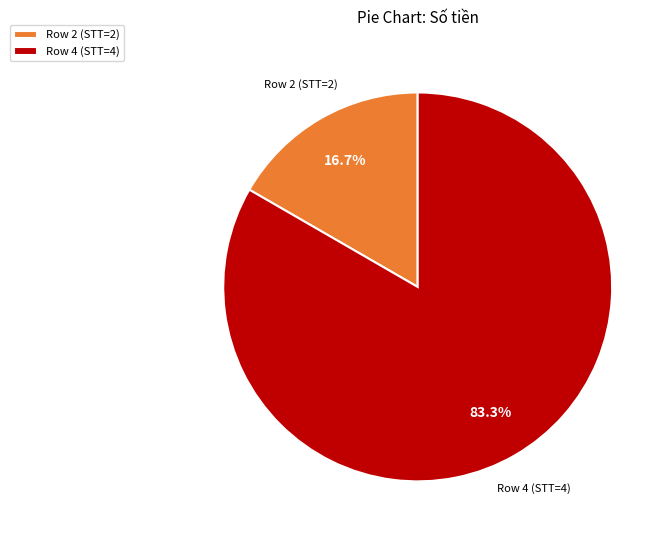

To the nearest percent, what is the average slice percentage?

50%